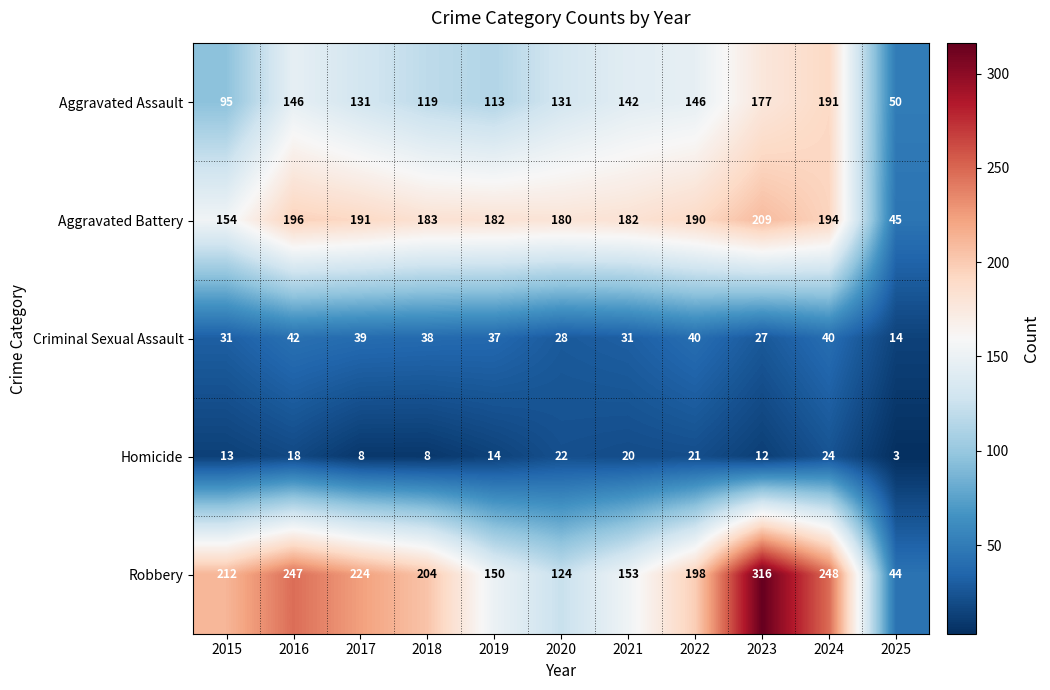

What is the minimum value shown in the chart?

3